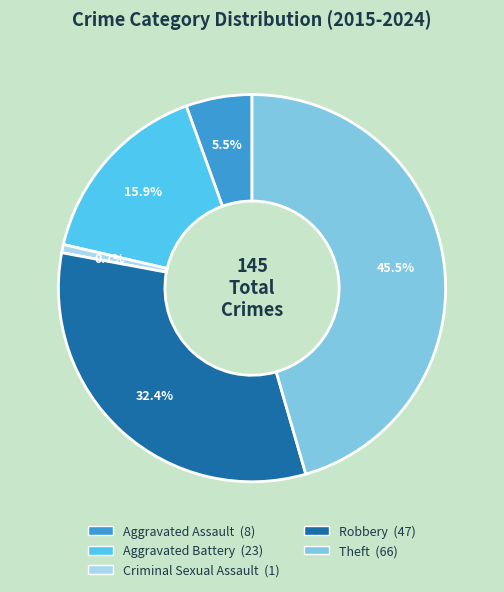

How many segments does this pie chart have?

5